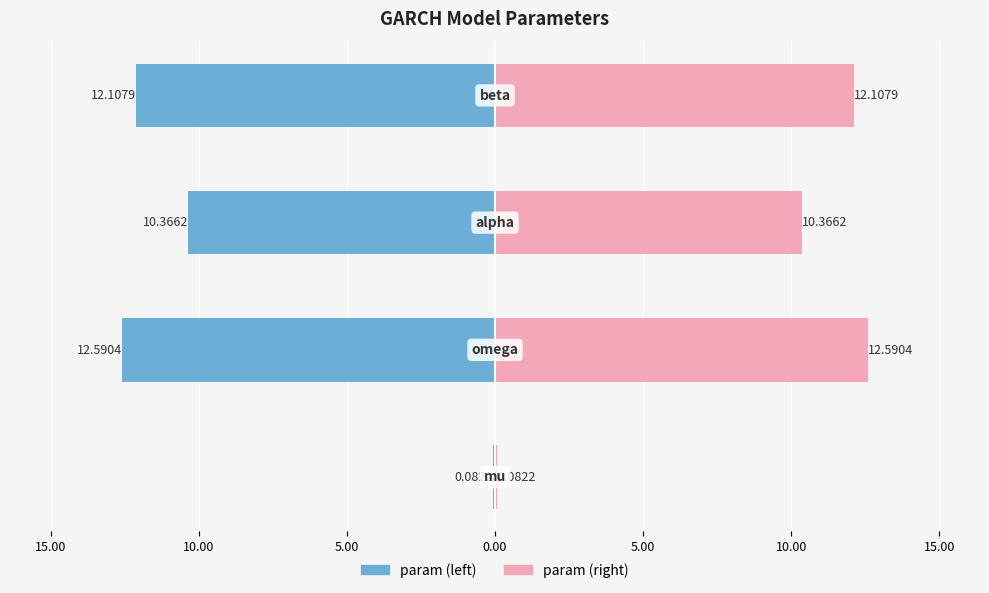

Rank the series at 10.00 from lowest to highest value.

param (left), param (right)